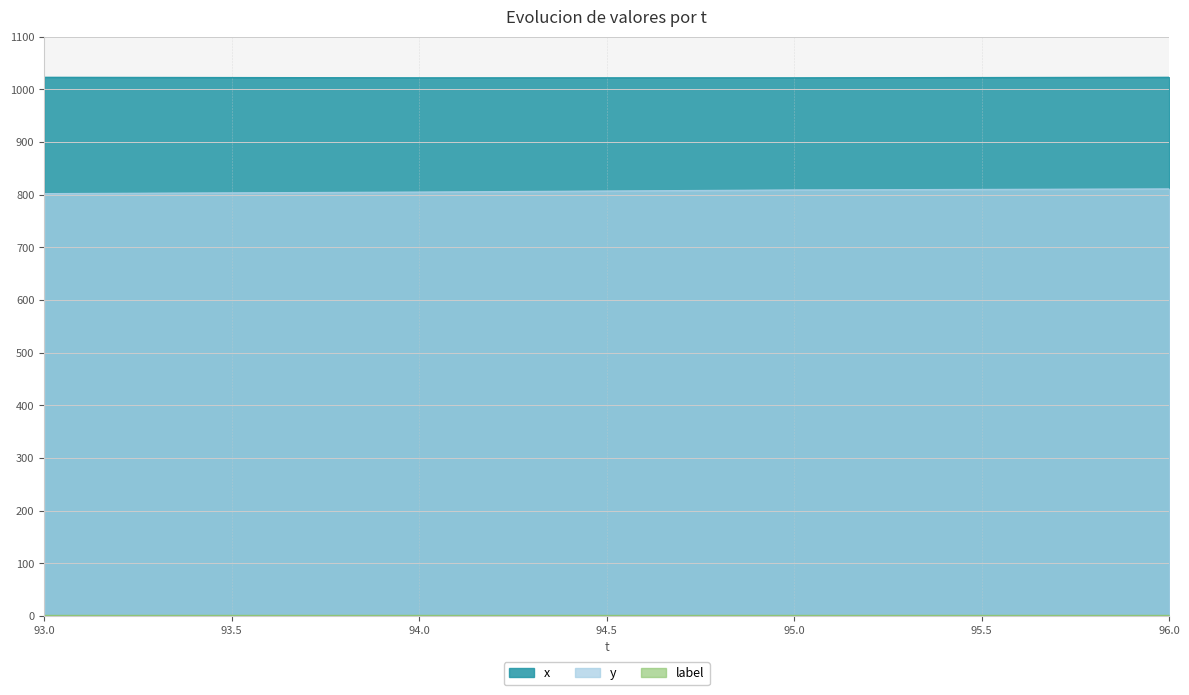

Reading left to right, transcribe all the data shown in this chart.

y: 93=802	94=805	95=809	96=811
x: 93=1023	94=1022	95=1022	96=1023